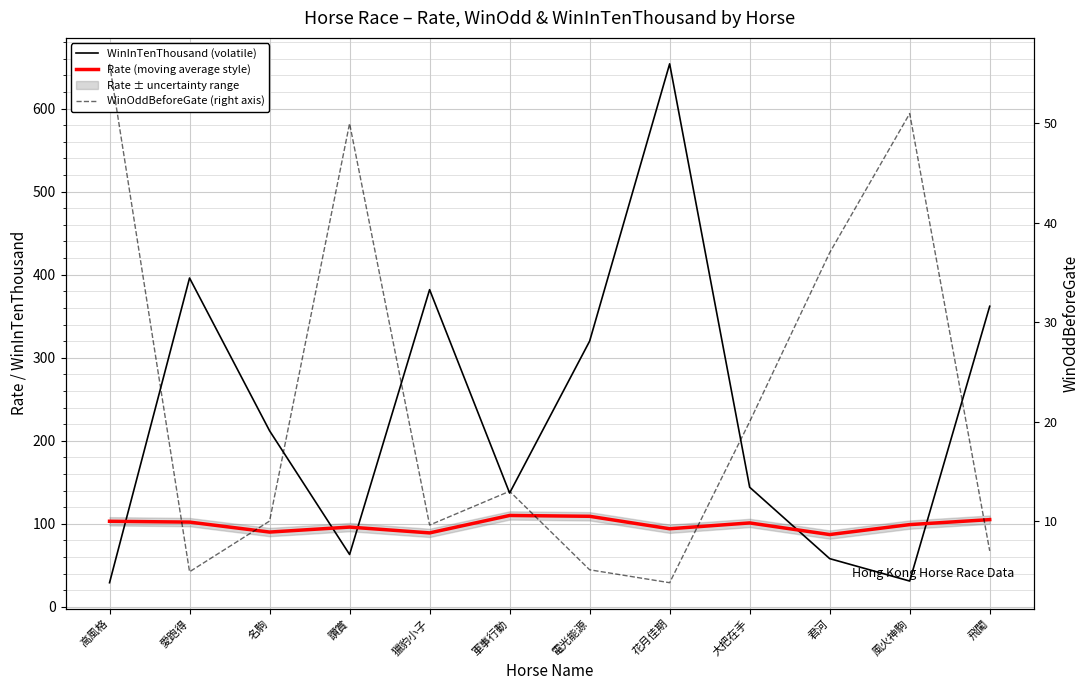

Where does the WinInTenThousand (volatile) series first go above 212?

愛跑得